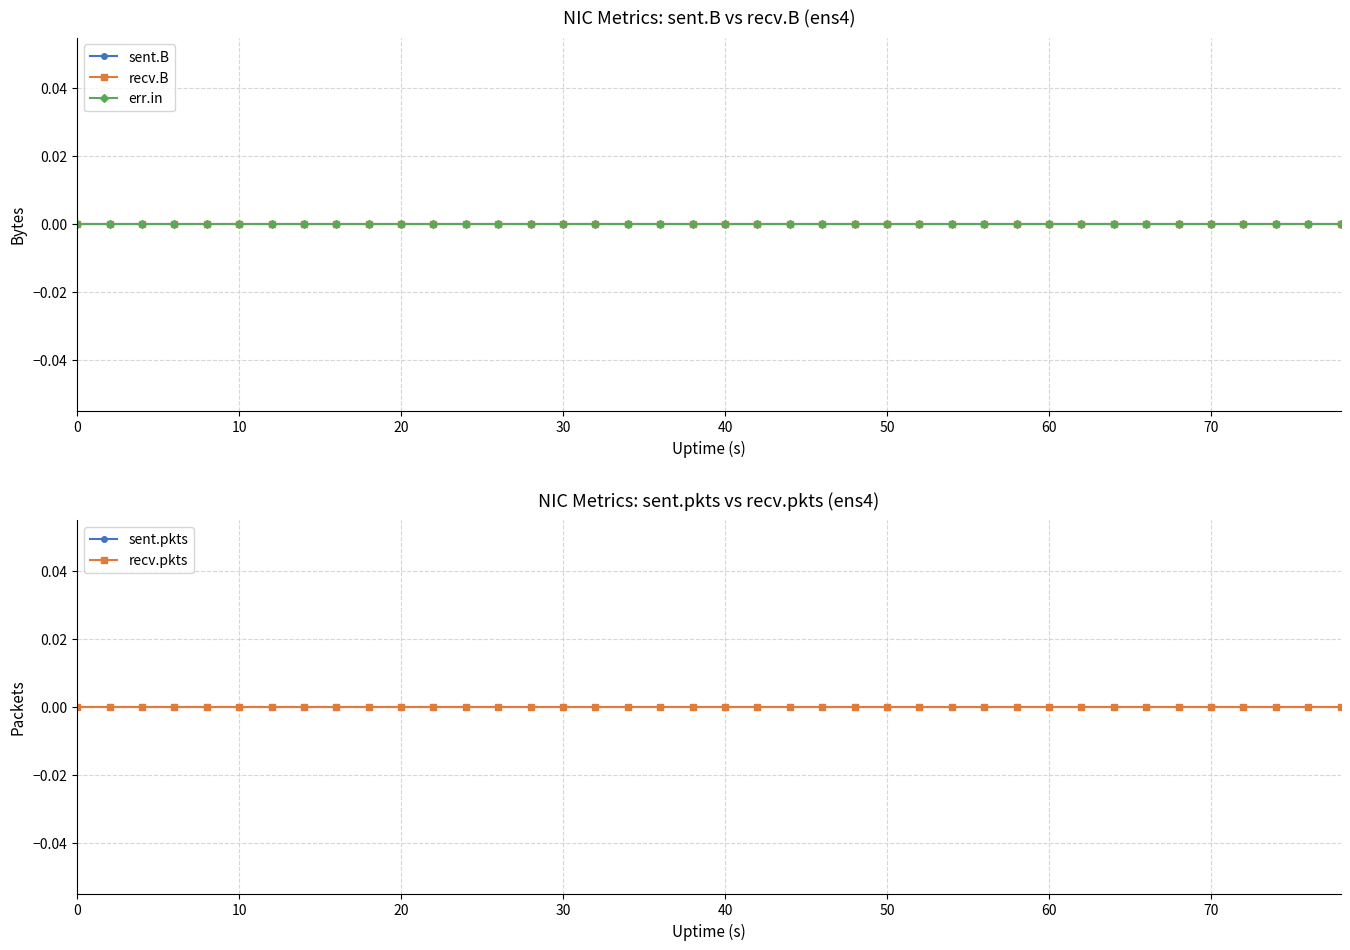

True or false: err.in and recv.B intersect in this chart.

False